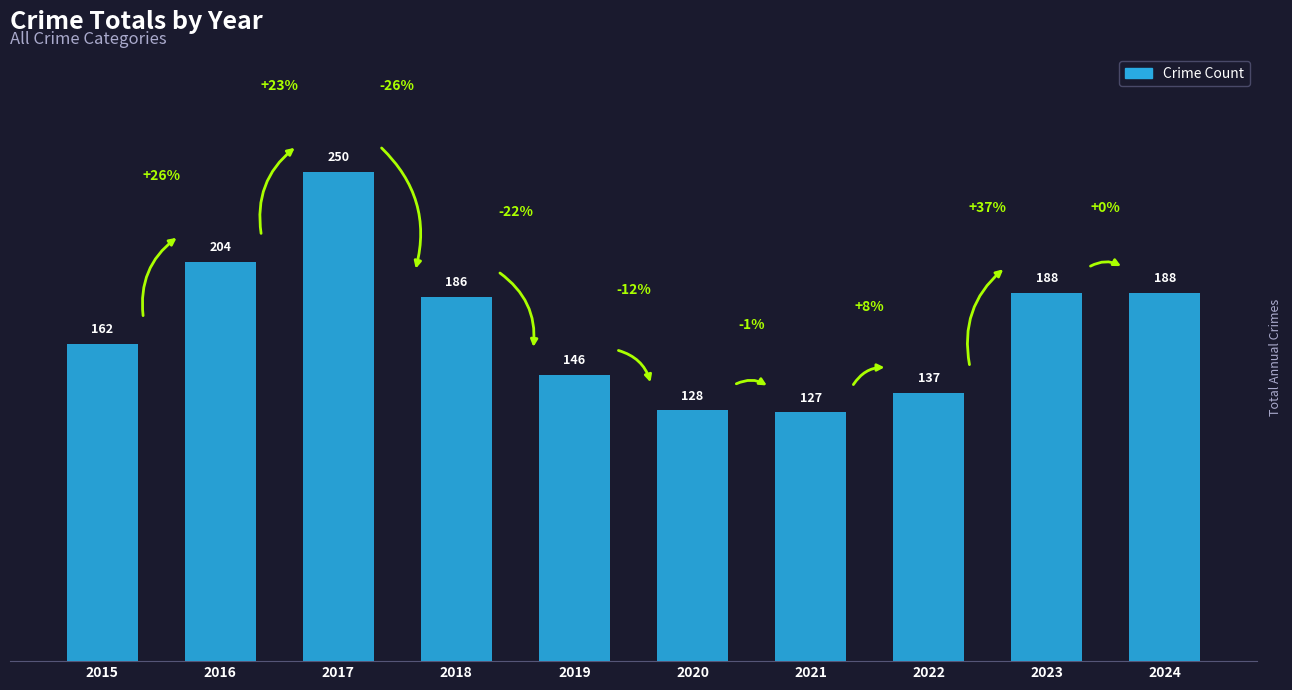

Which category has the highest value across all series?

2017